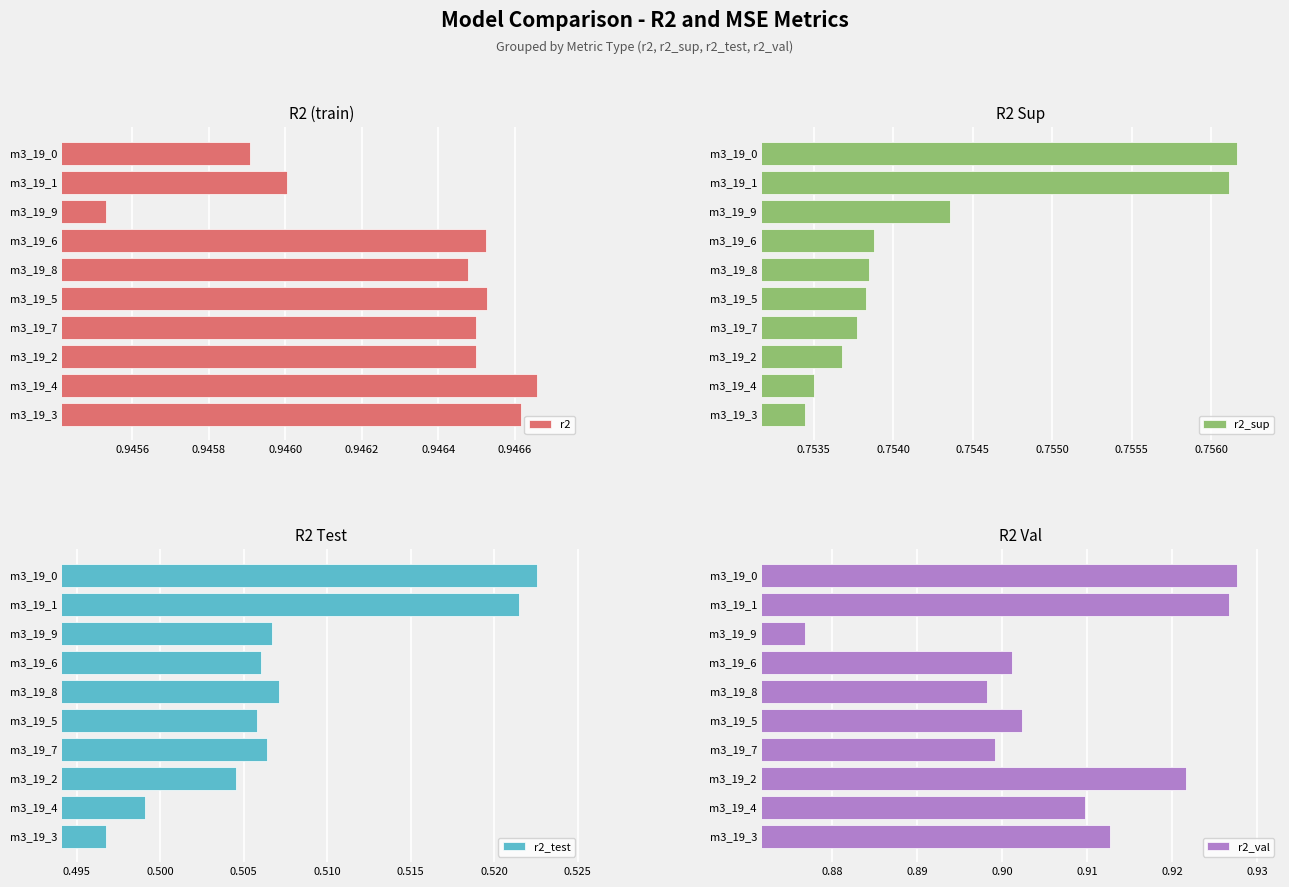

At which label is r2 closest to 0?

m3_19_9